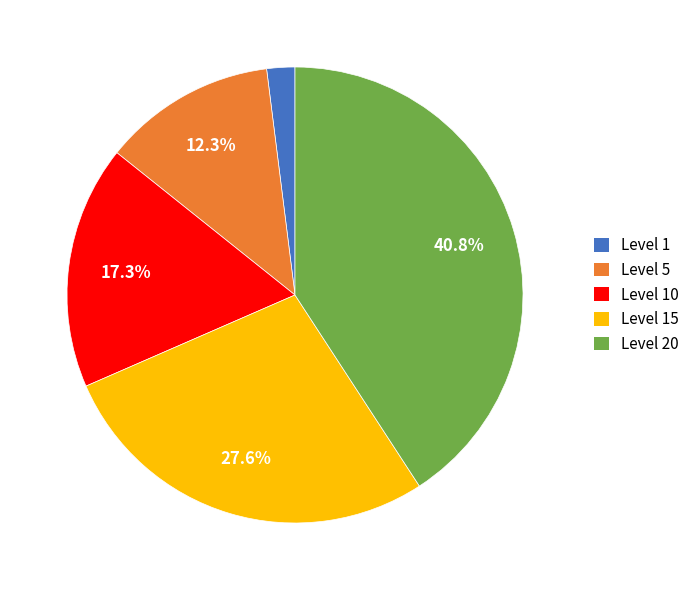

How many segments does this pie chart have?

5